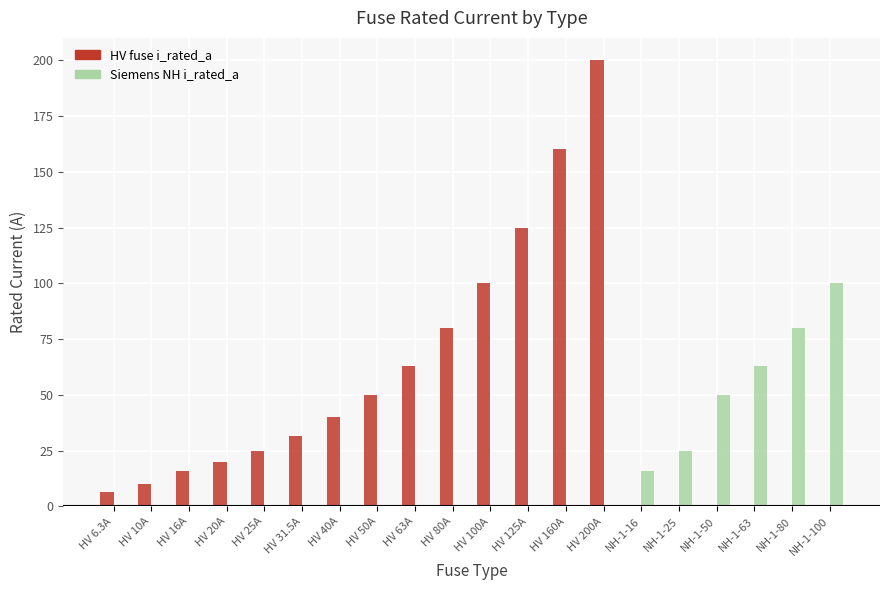

What is the sum of all HV fuse i_rated_a values?

926.8